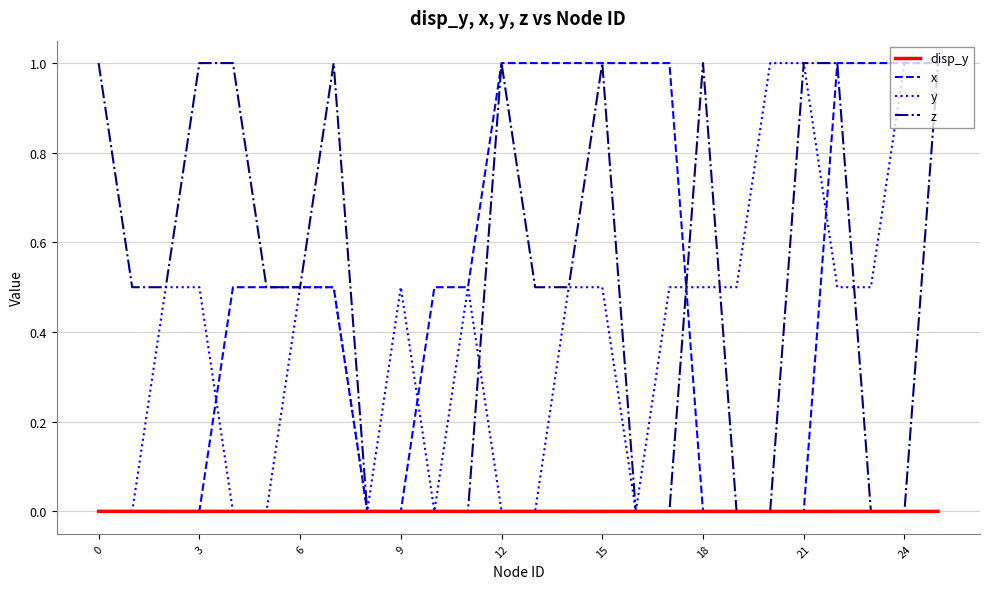

What is the greatest value displayed?

1.0